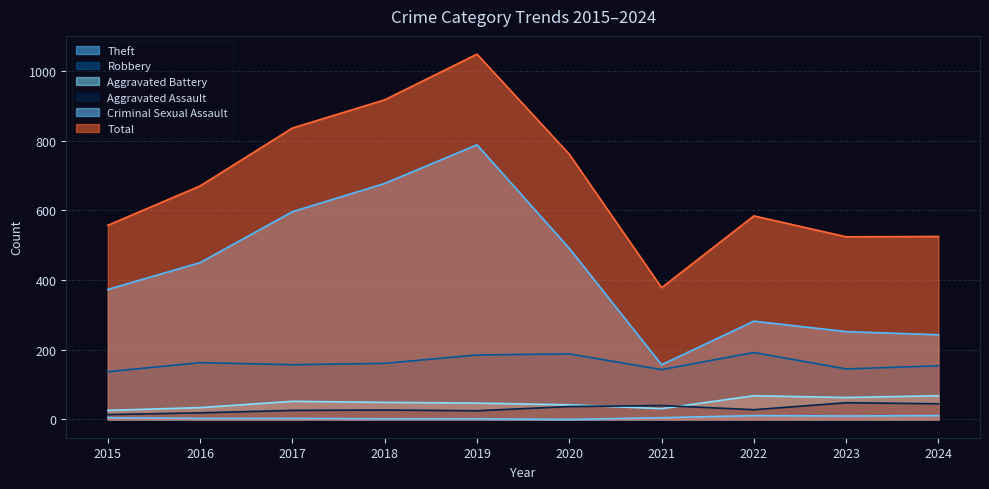

Where does the Aggravated Assault series first go above 28?

2020